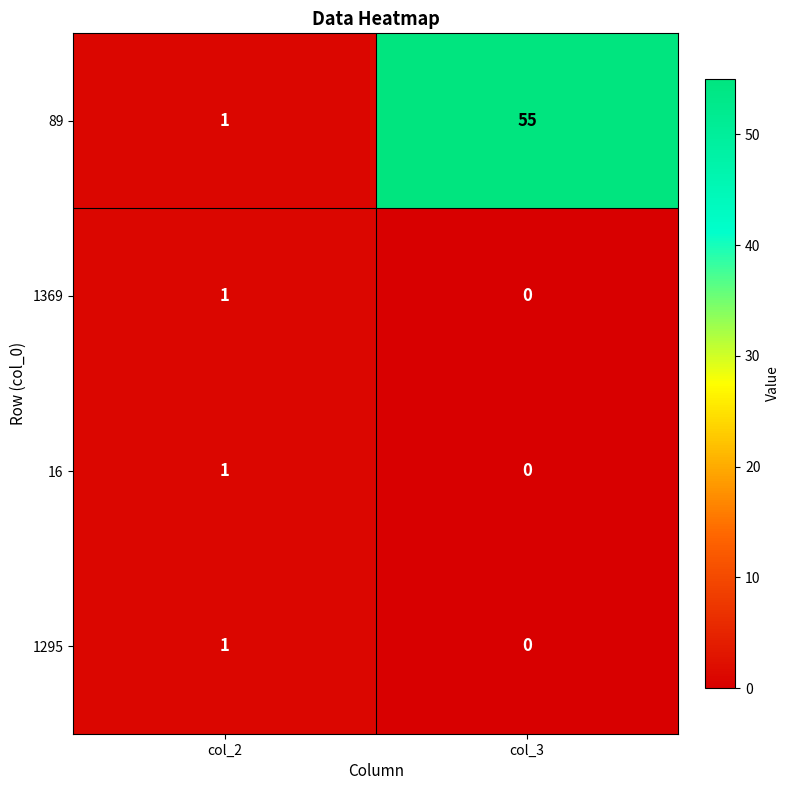

At which label does 89 reach its minimum?

col_2